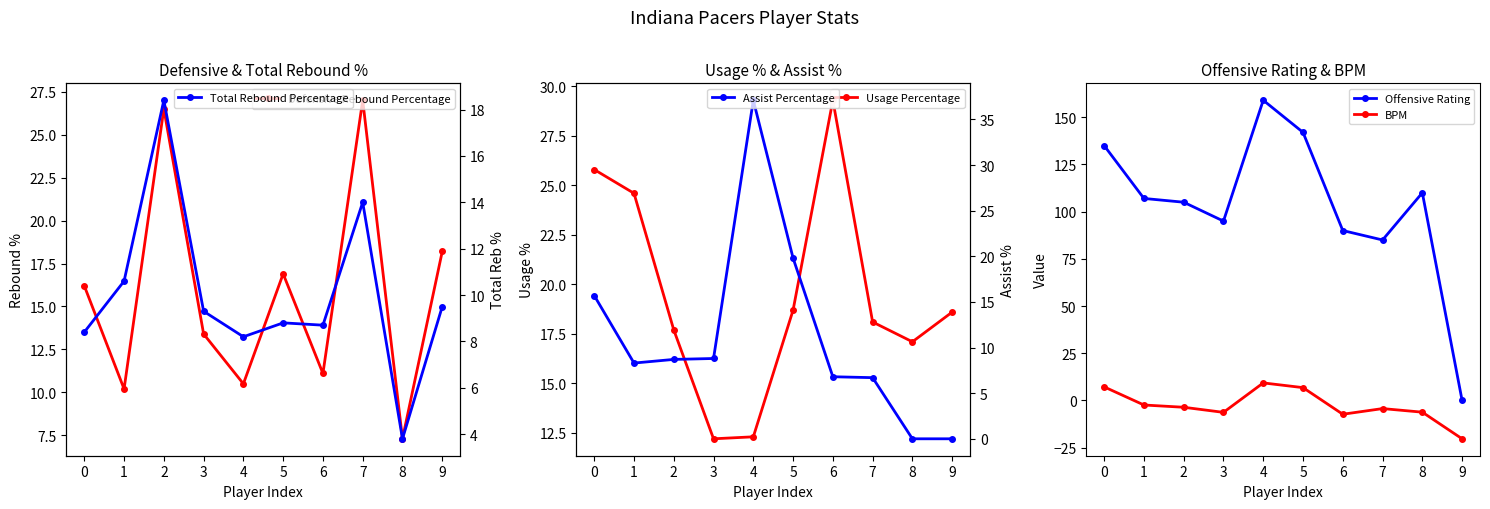

Does the chart have visible grid lines?

No